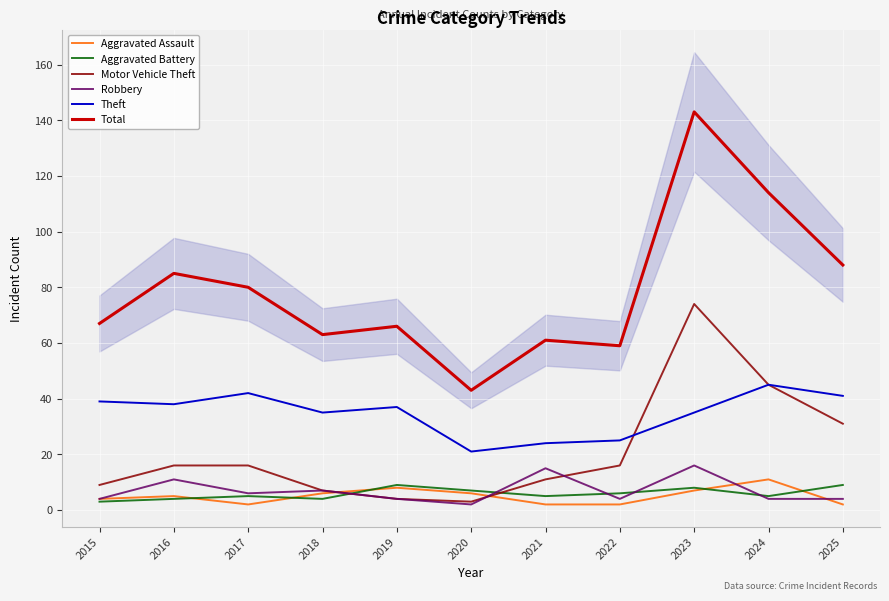

Reading left to right, transcribe all the data shown in this chart.

Aggravated Assault: 2015=4	2016=5	2017=2	2018=6	2019=8	2020=6	2021=2	2022=2	2023=7	2024=11	2025=2
Aggravated Battery: 2015=3	2016=4	2017=5	2018=4	2019=9	2020=7	2021=5	2022=6	2023=8	2024=5	2025=9
Motor Vehicle Theft: 2015=9	2016=16	2017=16	2018=7	2019=4	2020=3	2021=11	2022=16	2023=74	2024=45	2025=31
Robbery: 2015=4	2016=11	2017=6	2018=7	2019=4	2020=2	2021=15	2022=4	2023=16	2024=4	2025=4
Theft: 2015=39	2016=38	2017=42	2018=35	2019=37	2020=21	2021=24	2022=25	2023=35	2024=45	2025=41
Total: 2015=67	2016=85	2017=80	2018=63	2019=66	2020=43	2021=61	2022=59	2023=143	2024=114	2025=88